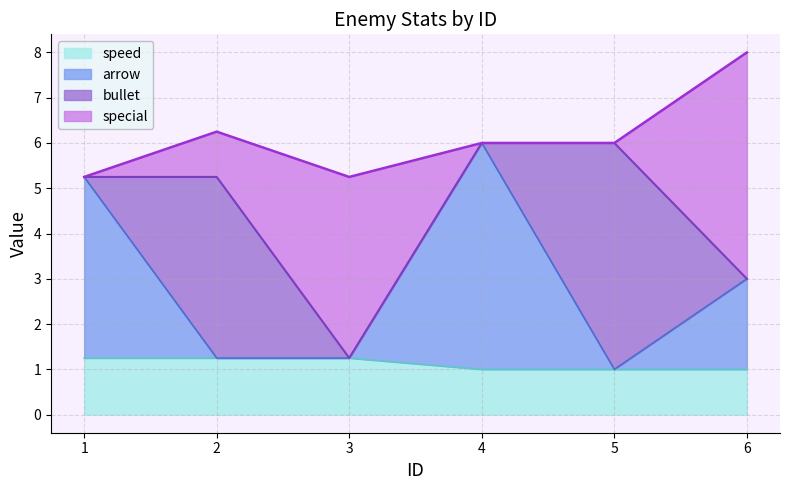

What is the lowest value of the speed series?

1.0